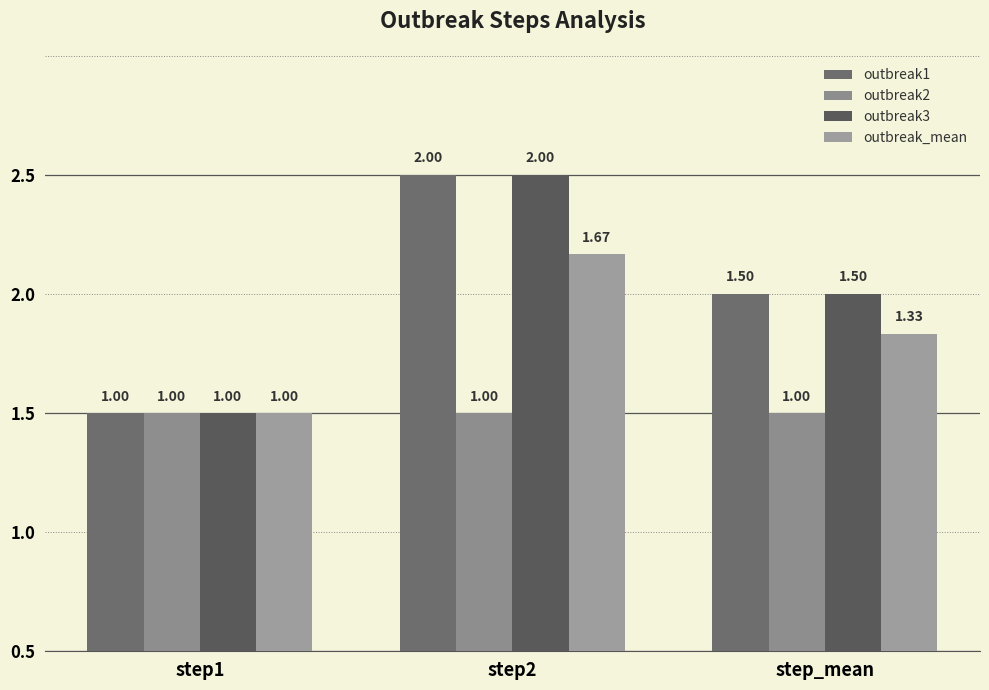

What is the value of the outbreak2 bar at the 1st from the left?

1.0